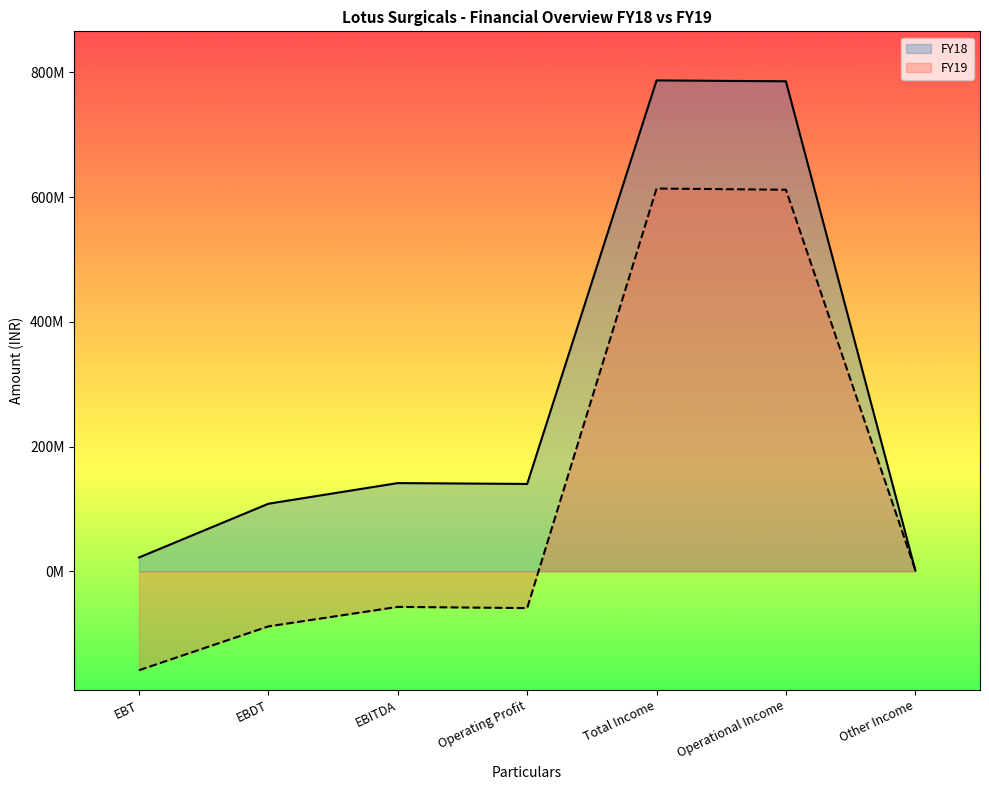

The FY19 series shows -57040960.0 at EBITDA. True or false?

True